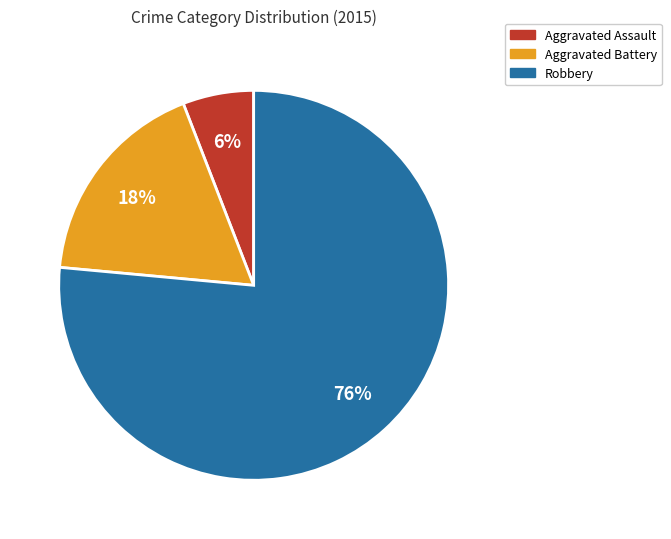

Count the number of slices in the pie.

3